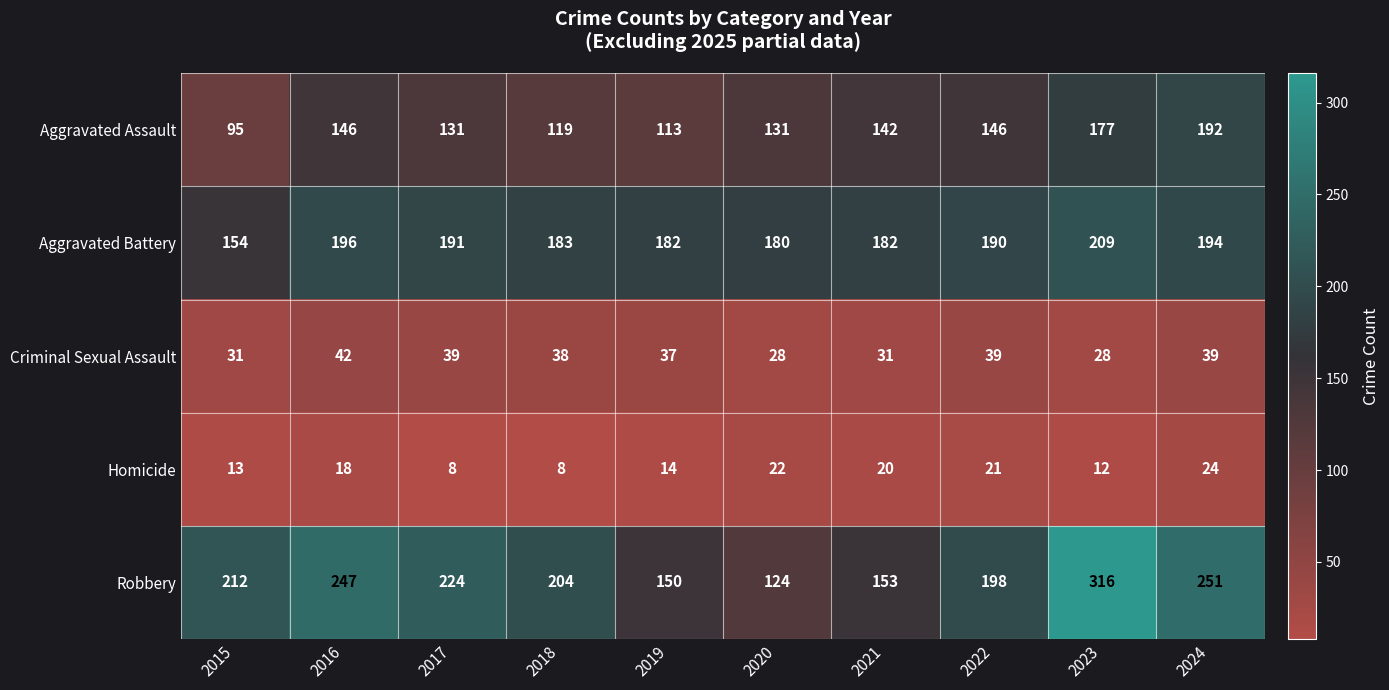

How many data points in Robbery are less than 212?

5